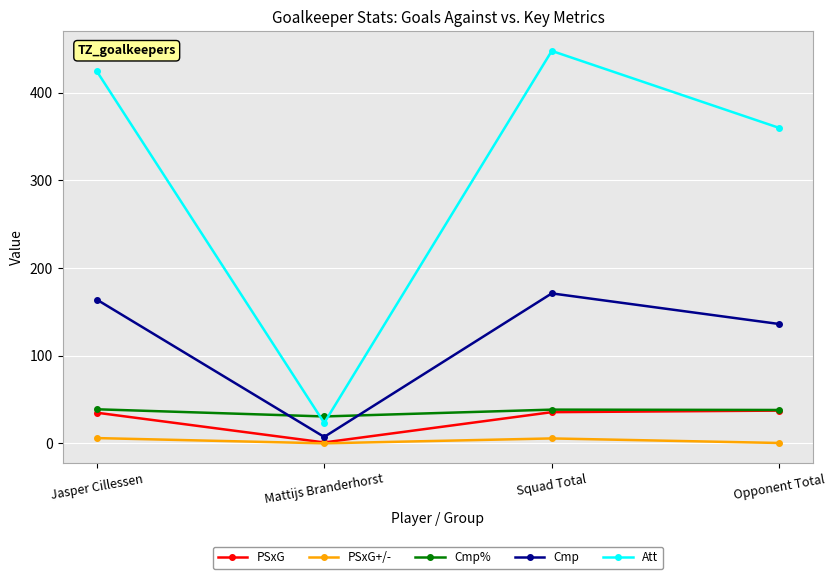

True or false: PSxG has more than 2 interior local peaks.

False